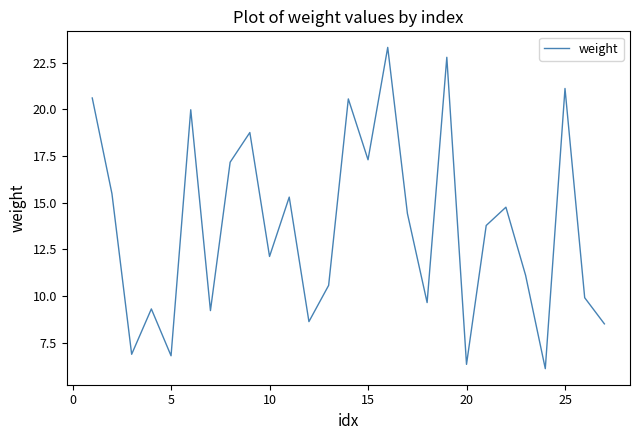

What is the smallest value displayed?

6.1